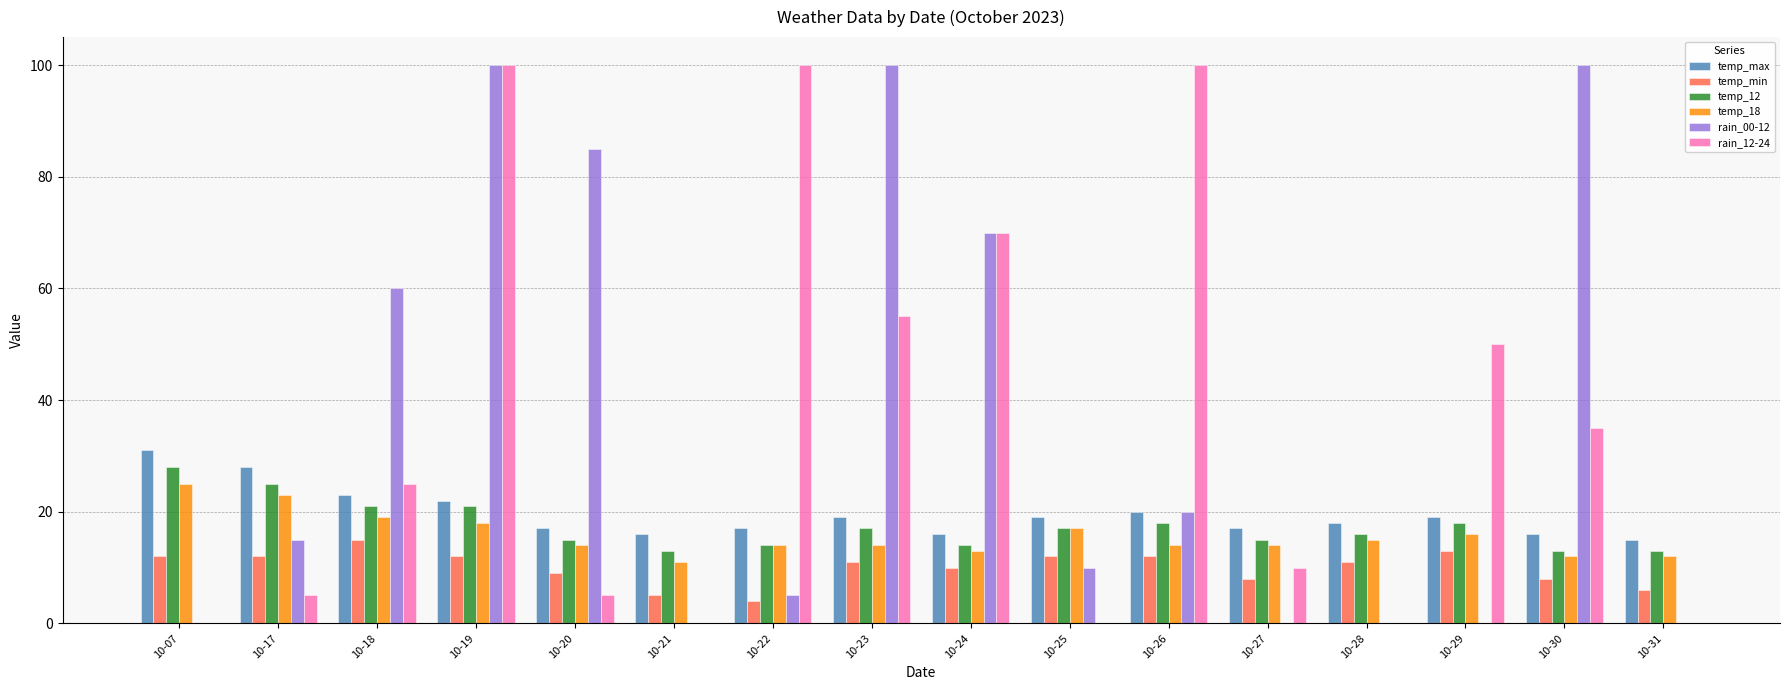

Is it true that temp_18 equals 23 at 10-17?

True